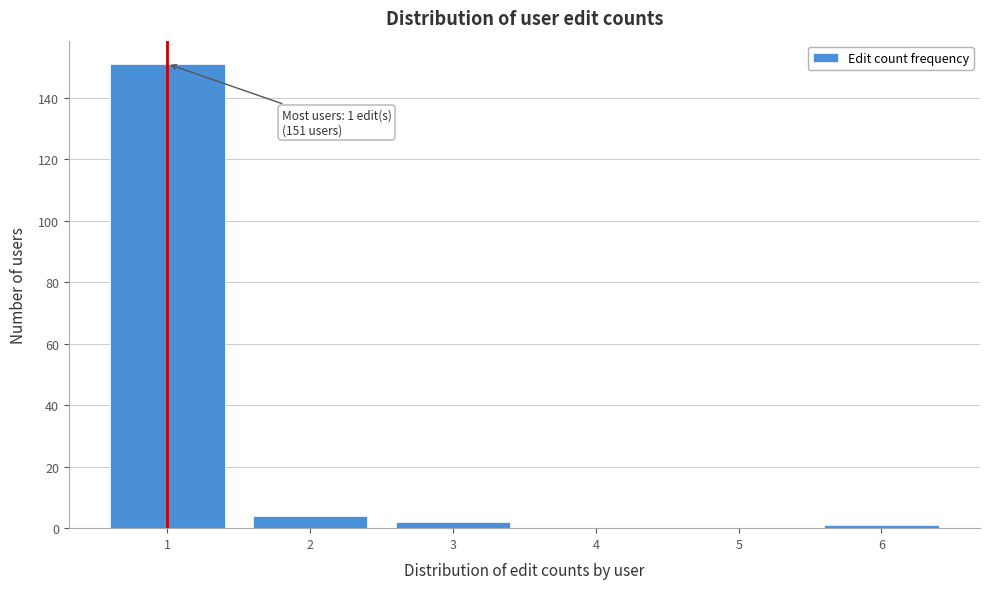

Over which range of the x-axis is the bar tallest?

0.5 to 1.5